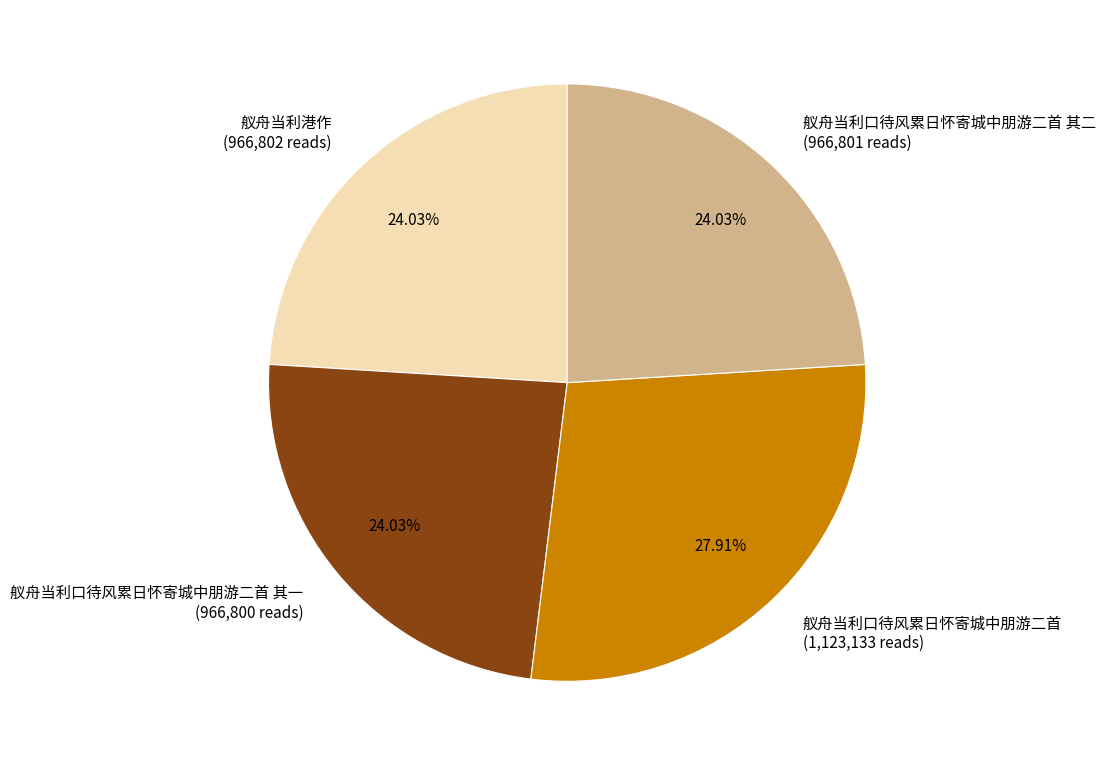

Combined, do 舣舟当利口待风累日怀寄城中朋游二首 (1,123,133 reads) and 舣舟当利港作 (966,802 reads) account for over 50%?

Yes